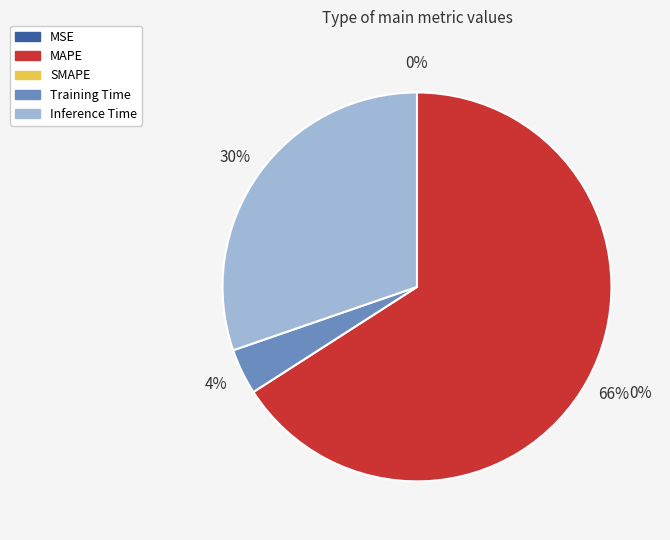

What percentage is NOT represented by MSE?

100.0%